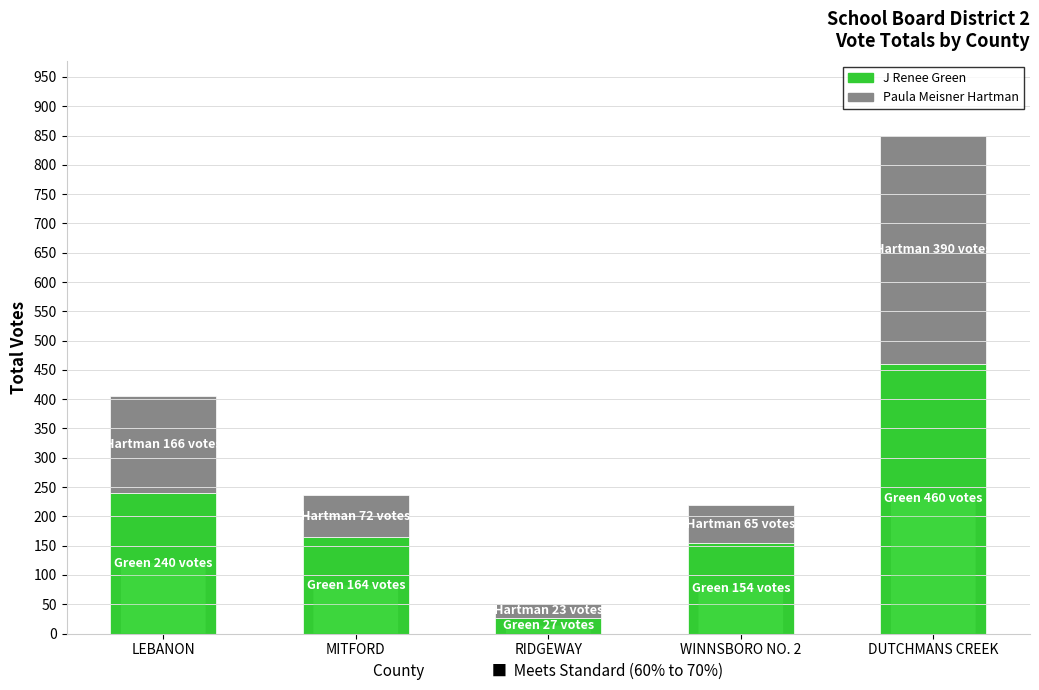

What is the maximum value for J Renee Green?

460